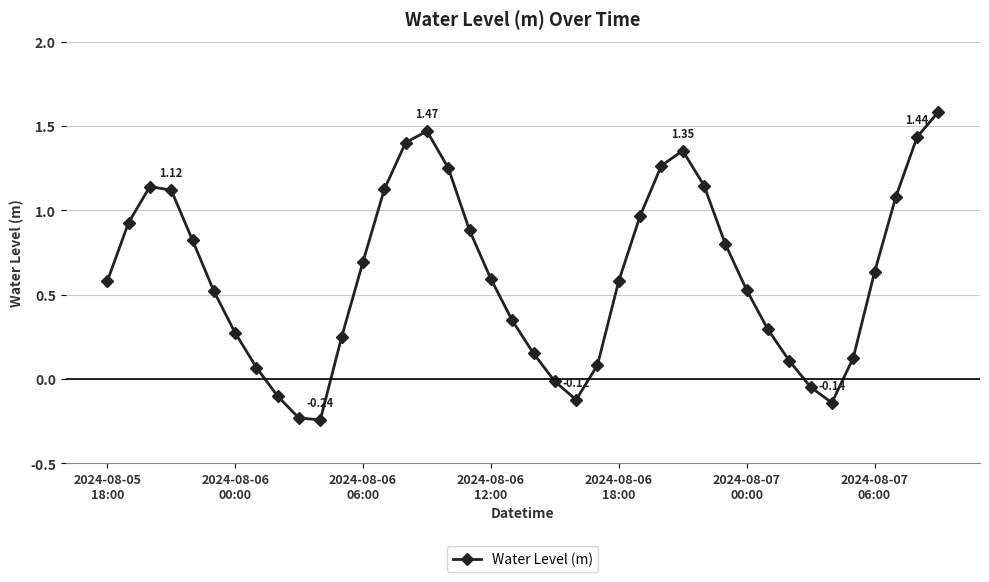

True or false: the data has more than 1 interior local peaks.

True